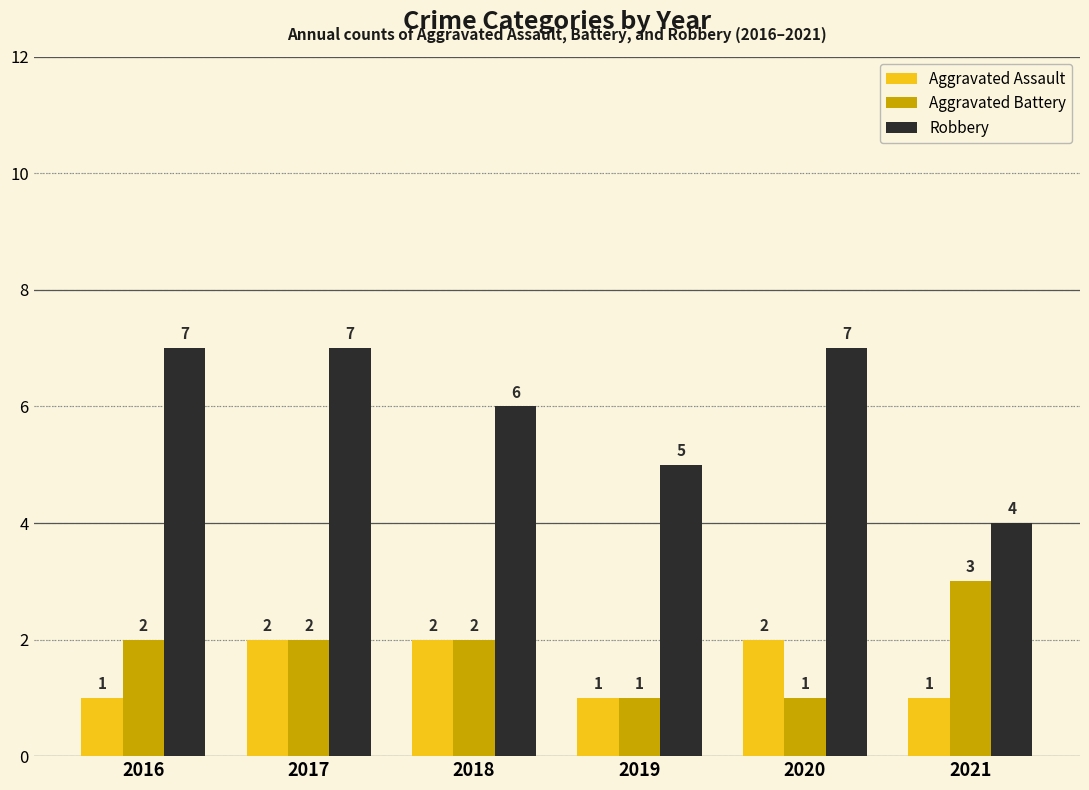

List the series in order of their peak value, highest first.

Robbery, Aggravated Battery, Aggravated Assault